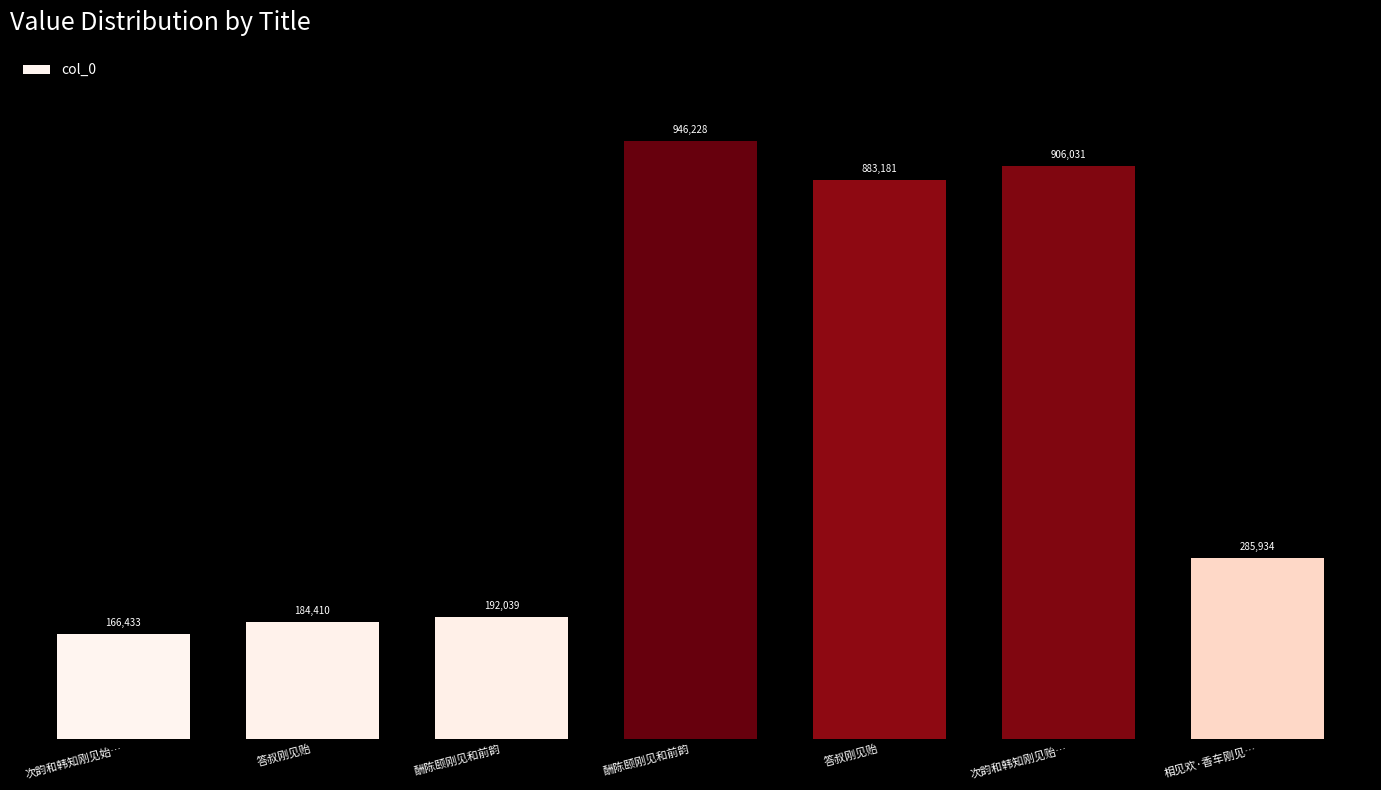

List the labels in order of value, smallest first.

次韵和韩知刚见始…, 答叔刚见贻, 酬陈颐刚见和前韵, 相见欢·香车刚见…, 答叔刚见贻, 次韵和韩知刚见贻…, 酬陈颐刚见和前韵